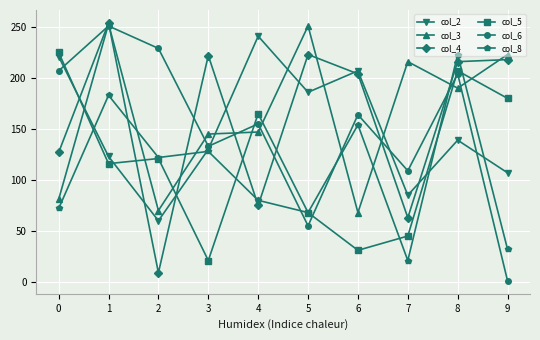

How many lines are shown in the chart?

6